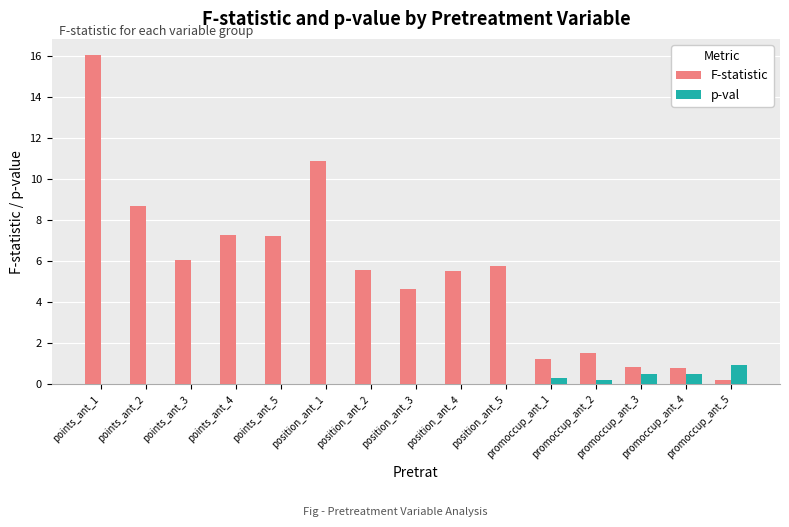

What is the maximum value for F-statistic?

16.0